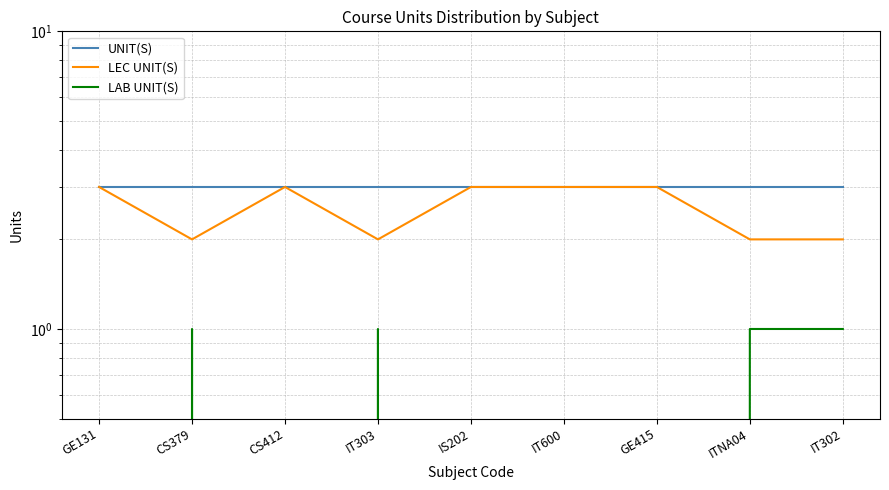

True or false: LEC UNIT(S) has more than 1 interior local peaks.

False